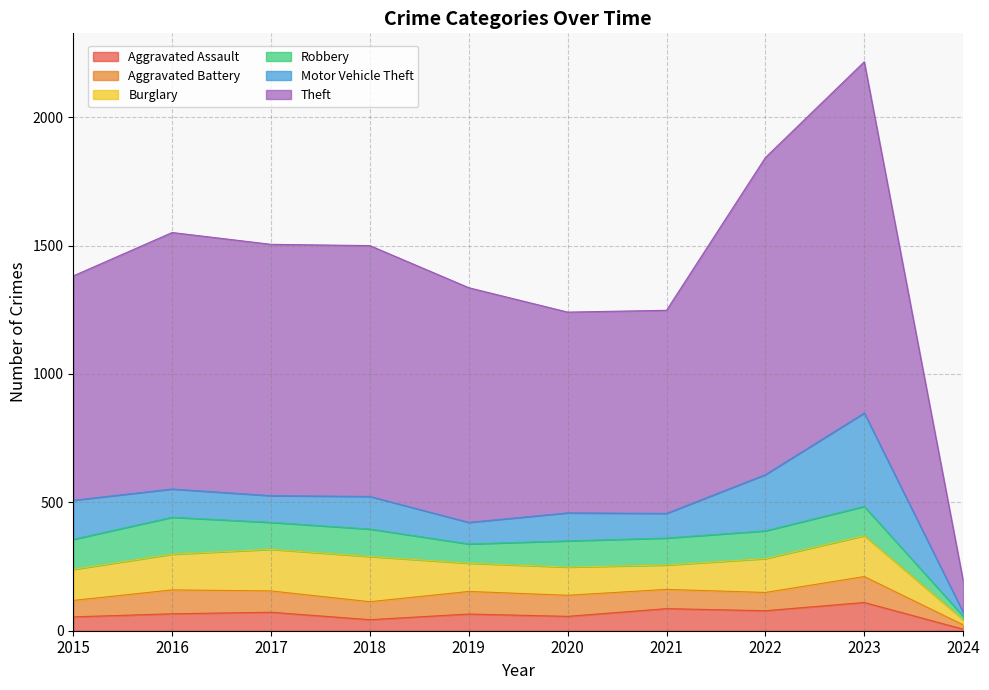

Reading right to left, transcribe all the data shown in this chart.

Aggravated Assault: 6	110	78	86	56	65	43	72	66	54
Aggravated Battery: 17	101	71	75	82	88	70	83	93	64
Burglary: 20	159	132	95	110	110	176	162	139	121
Robbery: 14	114	108	105	102	75	107	105	144	117
Motor Vehicle Theft: 15	364	219	96	109	84	127	104	110	152
Theft: 123	1368	1235	791	782	914	977	979	999	874